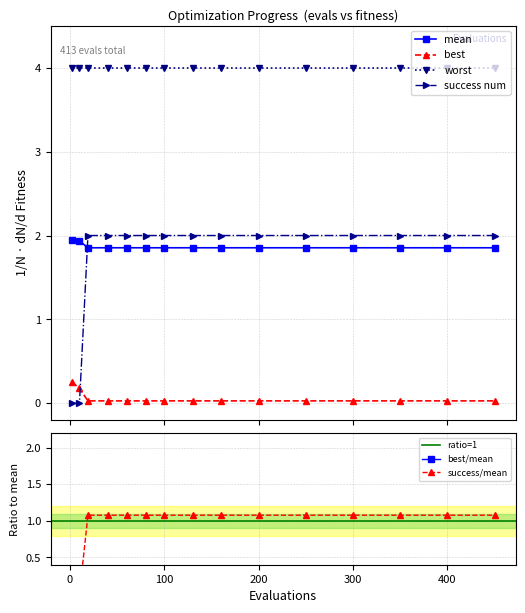

True or false: worst and best cross at least once.

False